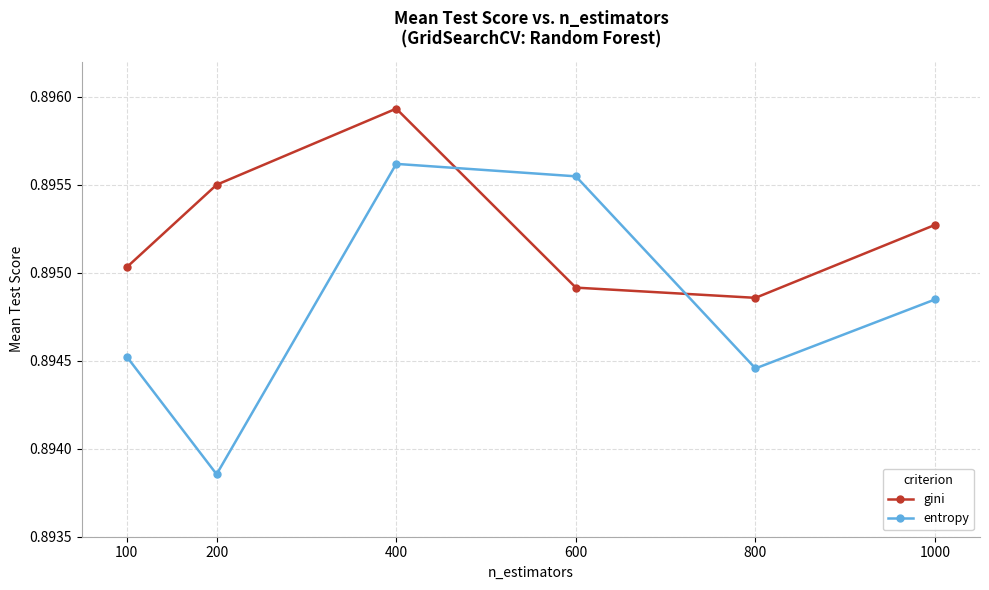

Which series changed the most between 600 and 800?

entropy